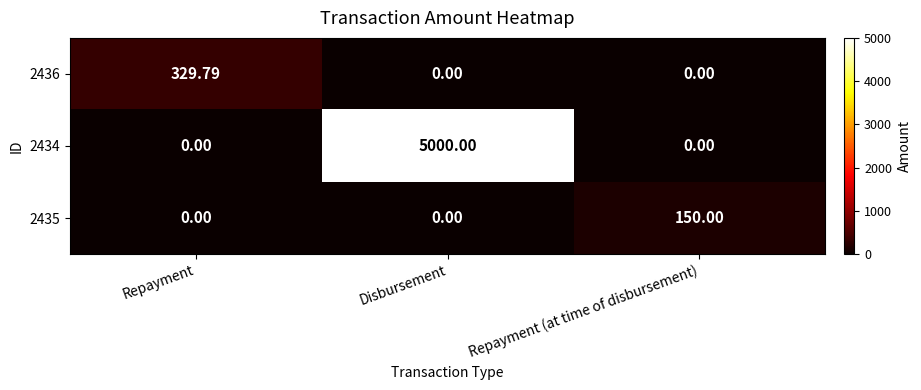

Is the value of 2435 at Disbursement greater than the value of 2436 at Repayment?

No